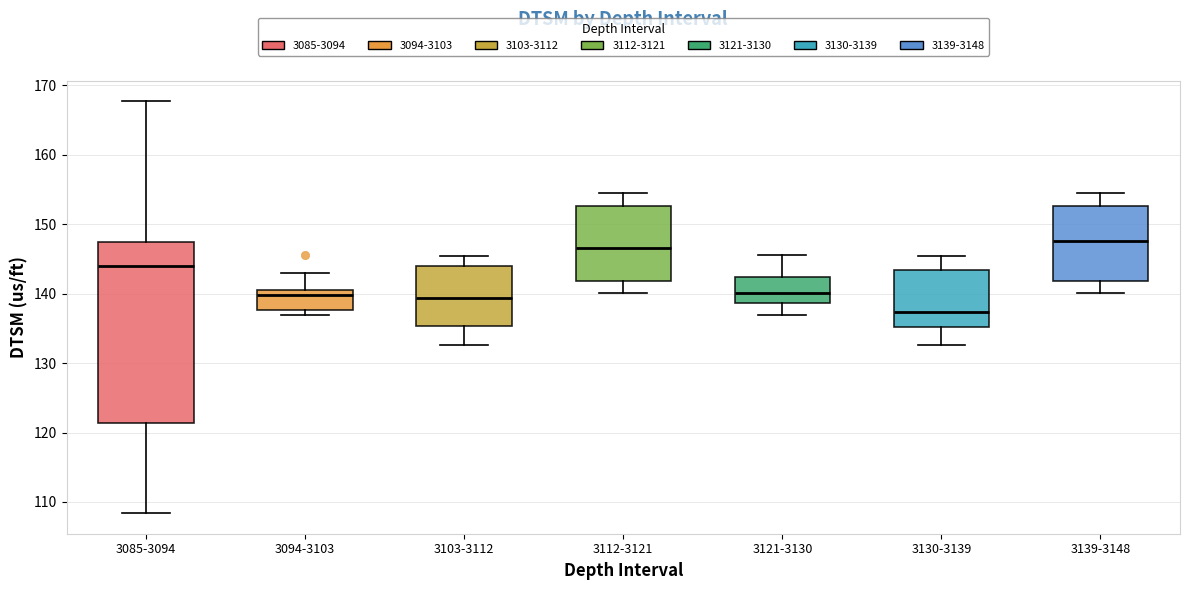

Where does the upper whisker of the box for 3103-3112 end on the y-axis? The values are not printed on the chart, so give them approximately, as read against the axis.

145